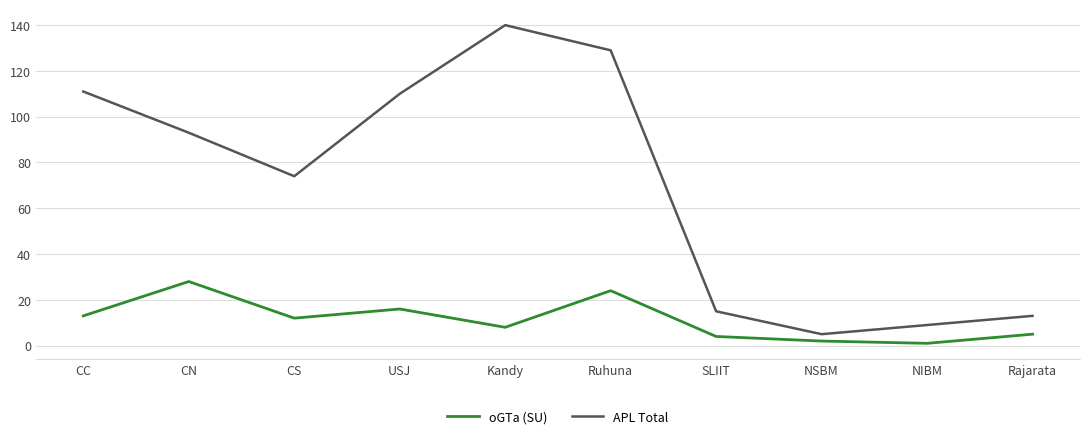

What is the sum of all oGTa (SU) values?

113